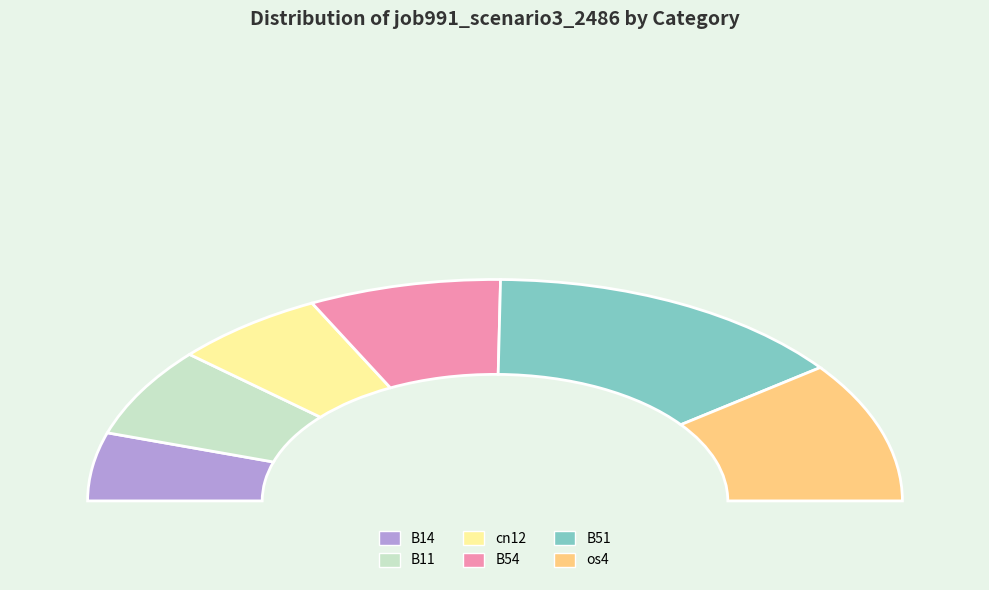

To the nearest percent, what is the difference between the B54 and os4 slice percentages?

5%